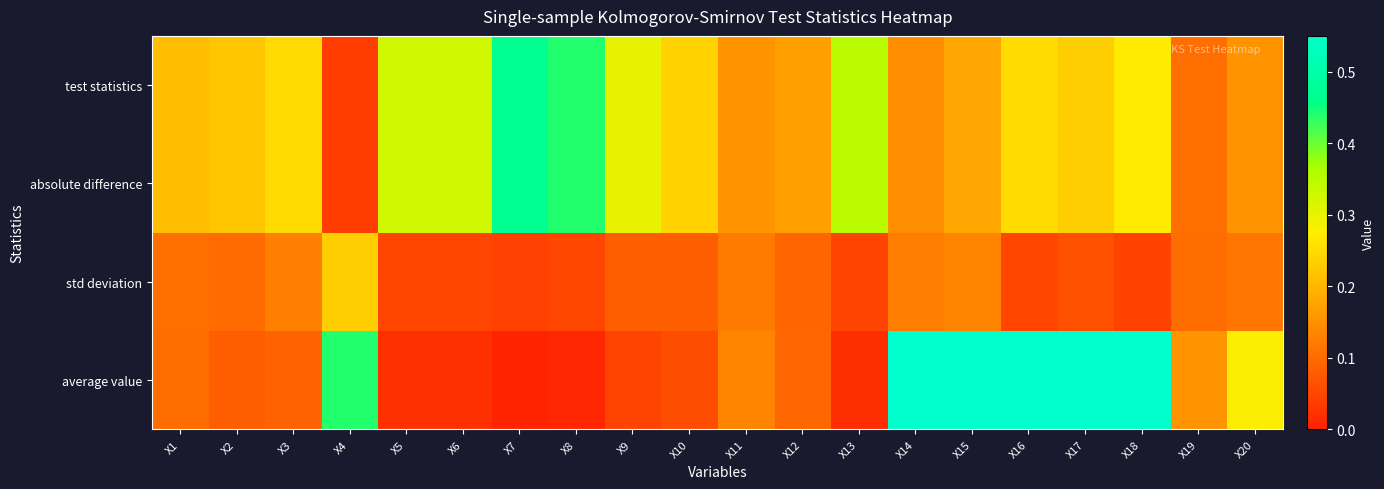

Reading left to right, list all the values displayed in this chart.

test statistics: X1=0.2	X2=0.2	X3=0.2	X4=0.0	X5=0.3	X6=0.3	X7=0.5	X8=0.4	X9=0.3	X10=0.2	X11=0.2	X12=0.2	X13=0.3	X14=0.1	X15=0.2	X16=0.3	X17=0.2	X18=0.3	X19=0.1	X20=0.2
std deviation: X1=0.1	X2=0.1	X3=0.1	X4=0.2	X5=0.0	X6=0.0	X7=0.0	X8=0.1	X9=0.1	X10=0.1	X11=0.1	X12=0.1	X13=0.0	X14=0.1	X15=0.1	X16=0.0	X17=0.1	X18=0.0	X19=0.1	X20=0.1
absolute difference: X1=0.2	X2=0.2	X3=0.2	X4=0.0	X5=0.3	X6=0.3	X7=0.5	X8=0.4	X9=0.3	X10=0.2	X11=0.2	X12=0.2	X13=0.3	X14=0.1	X15=0.2	X16=0.3	X17=0.2	X18=0.3	X19=0.1	X20=0.2
test statistics: X1=0.2	X2=0.2	X3=0.2	X4=0.0	X5=0.3	X6=0.3	X7=0.5	X8=0.4	X9=0.3	X10=0.2	X11=0.2	X12=0.2	X13=0.3	X14=0.1	X15=0.2	X16=0.3	X17=0.2	X18=0.3	X19=0.1	X20=0.2